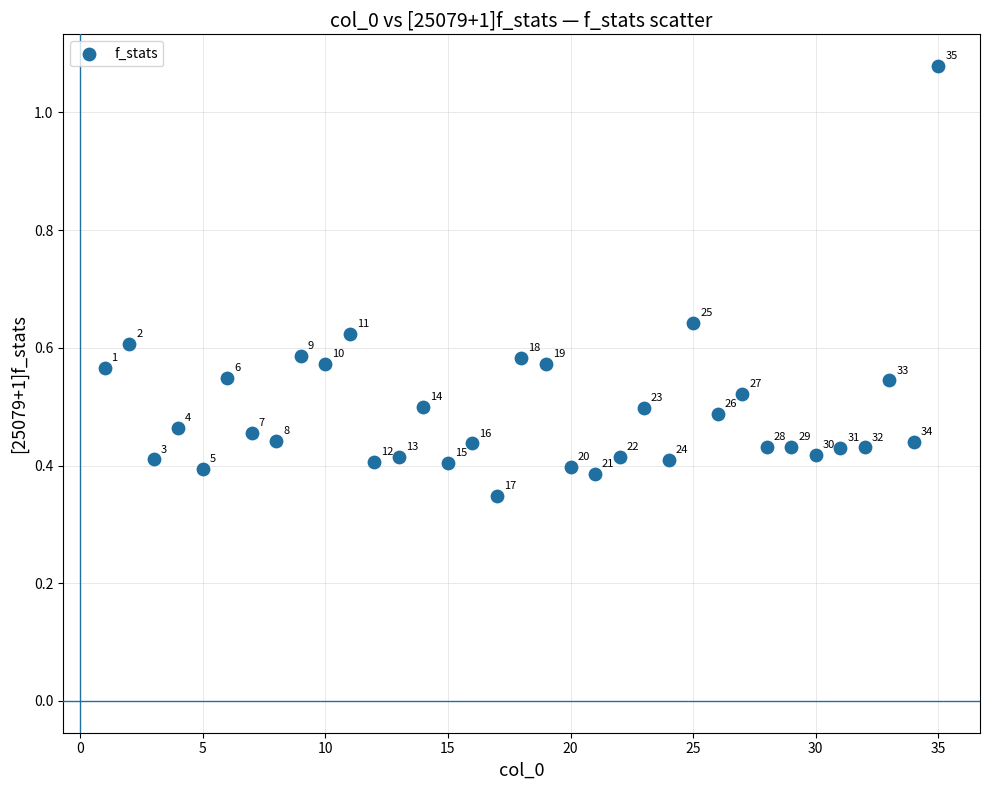

What is the range of Y values (max minus min)?

0.7